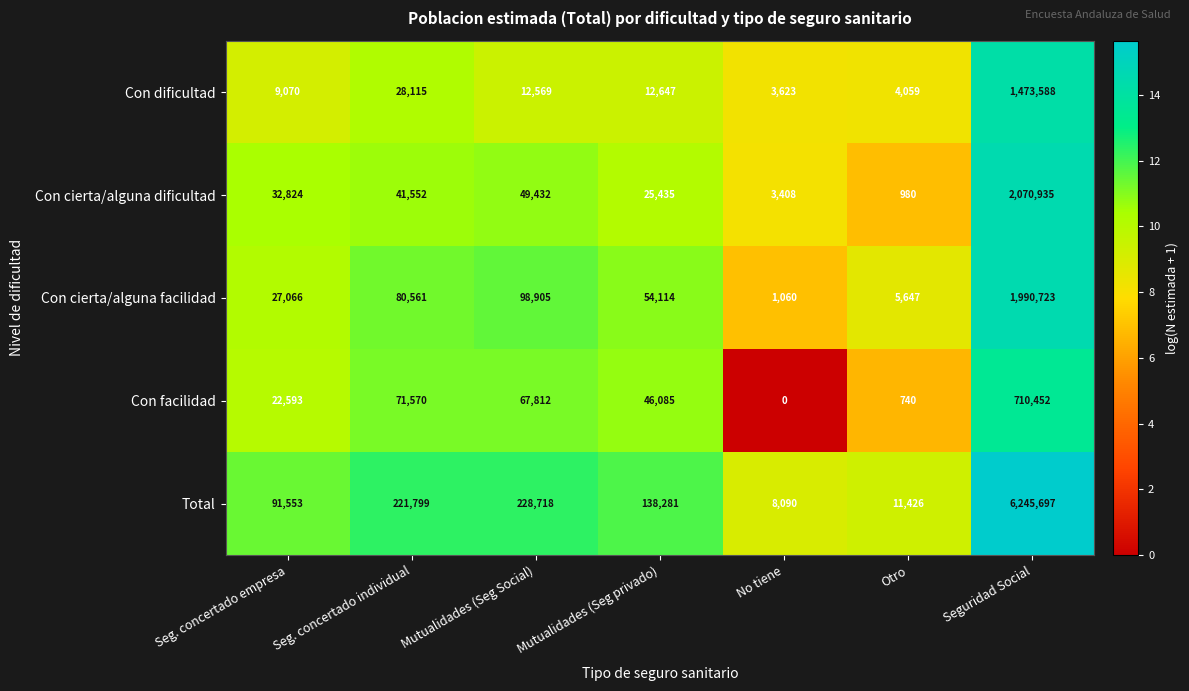

The Con facilidad series shows 125271 at Seg. concertado individual. True or false?

False